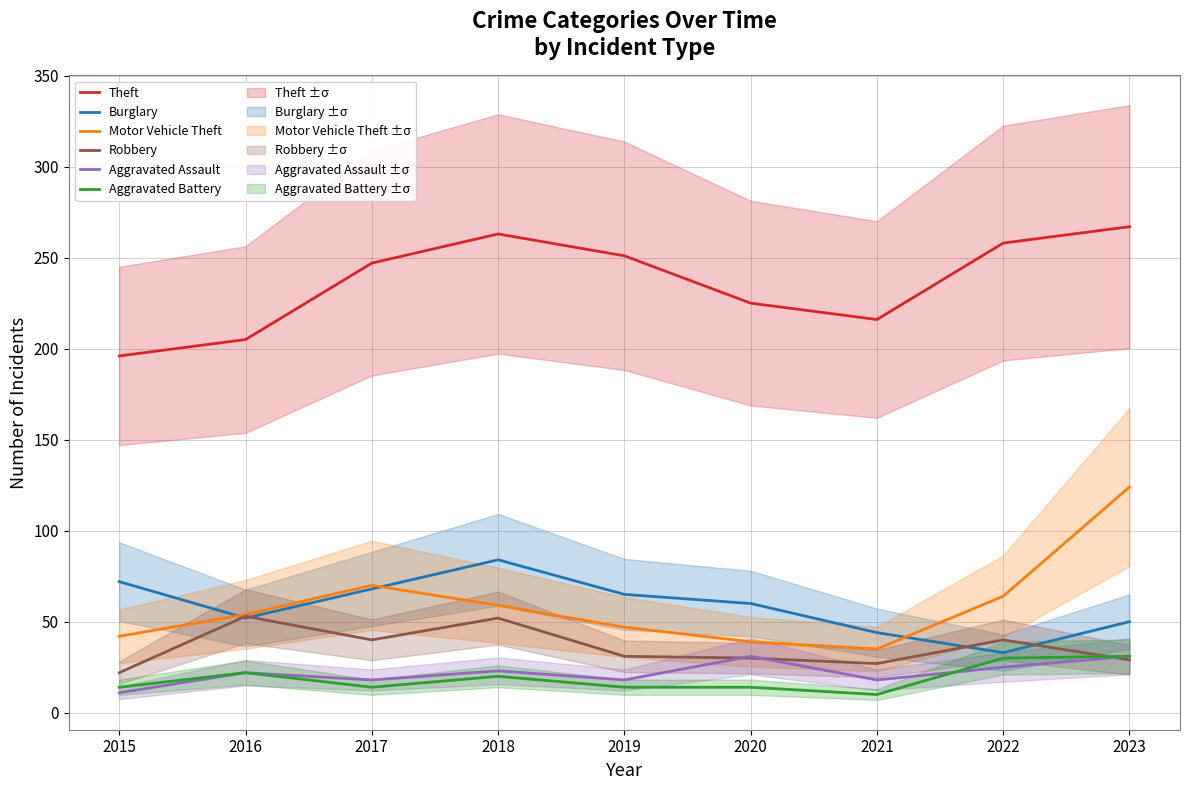

Reading left to right, list all the values displayed in this chart.

Theft: 2015=196	2016=205	2017=247	2018=263	2019=251	2020=225	2021=216	2022=258	2023=267
Burglary: 2015=72	2016=52	2017=68	2018=84	2019=65	2020=60	2021=44	2022=33	2023=50
Motor Vehicle Theft: 2015=42	2016=54	2017=70	2018=59	2019=47	2020=39	2021=35	2022=64	2023=124
Robbery: 2015=22	2016=53	2017=40	2018=52	2019=31	2020=30	2021=27	2022=40	2023=29
Aggravated Assault: 2015=11	2016=22	2017=18	2018=23	2019=18	2020=31	2021=18	2022=25	2023=31
Aggravated Battery: 2015=14	2016=22	2017=14	2018=20	2019=14	2020=14	2021=10	2022=30	2023=31